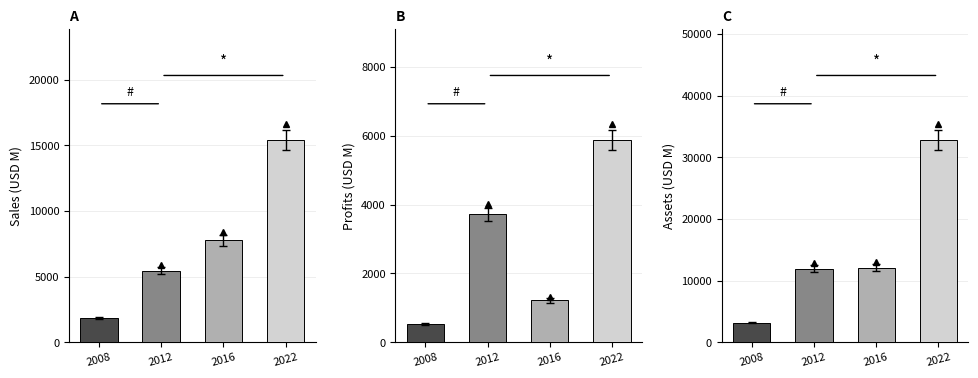

What is the difference between the maximum and minimum values in the Sales series?

13553.0